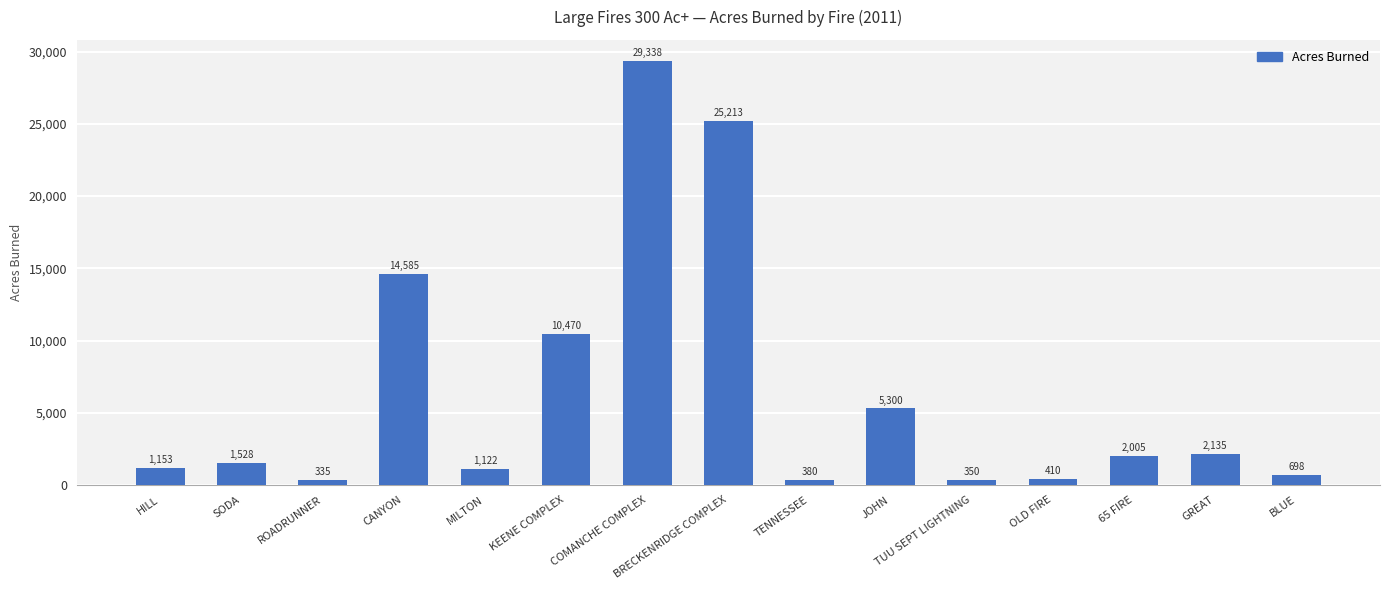

List the labels in order of value, largest first.

COMANCHE COMPLEX, BRECKENRIDGE COMPLEX, CANYON, KEENE COMPLEX, JOHN, GREAT, 65 FIRE, SODA, HILL, MILTON, BLUE, OLD FIRE, TENNESSEE, TUU SEPT LIGHTNING, ROADRUNNER